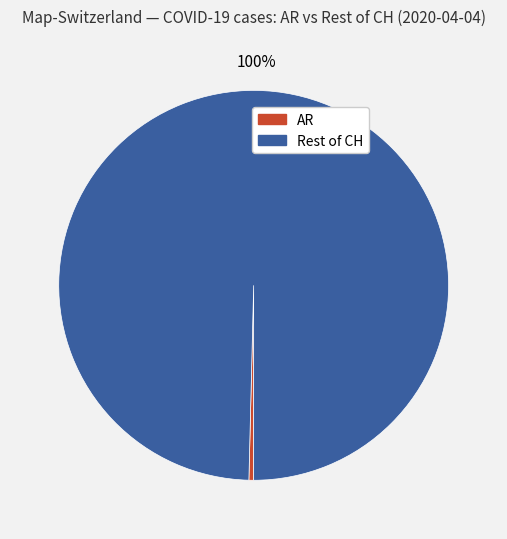

To the nearest percent, what is the average slice percentage?

50%